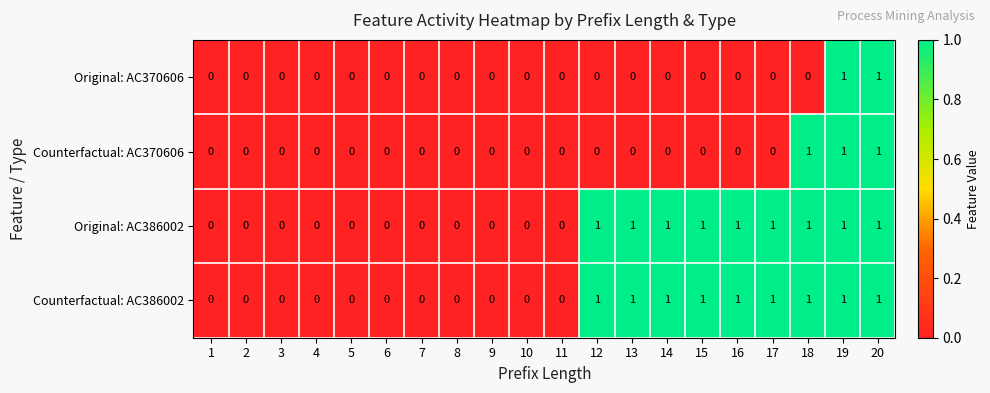

Is the value of Original: AC370606 at 10 greater than the value of Counterfactual: AC386002 at 20?

No